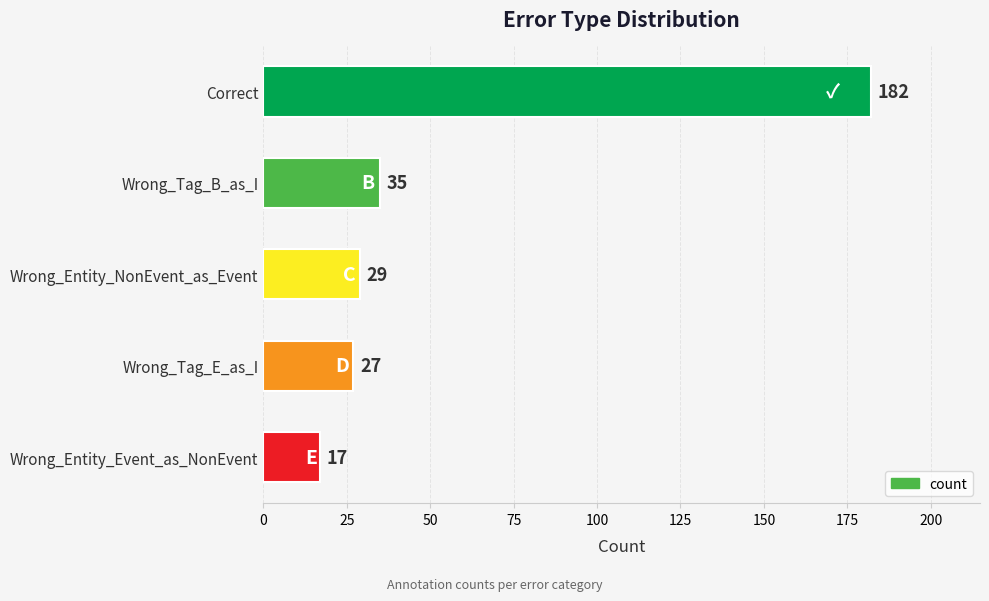

List the labels in order of value, smallest first.

Wrong_Entity_Event_as_NonEvent, Wrong_Tag_E_as_I, Wrong_Entity_NonEvent_as_Event, Wrong_Tag_B_as_I, Correct